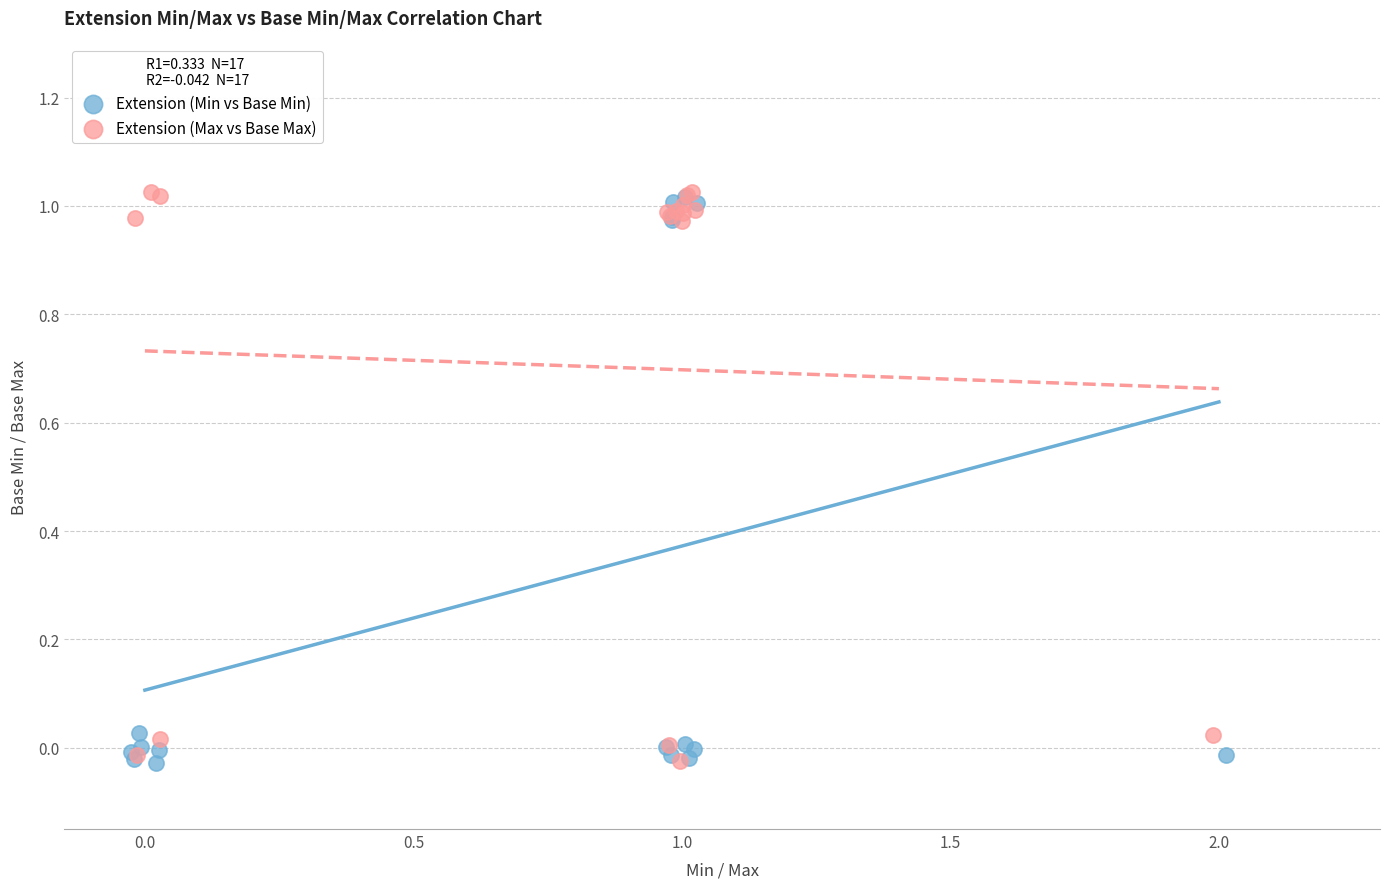

Which series has the widest spread of Y values?

Extension (Max vs Base Max)